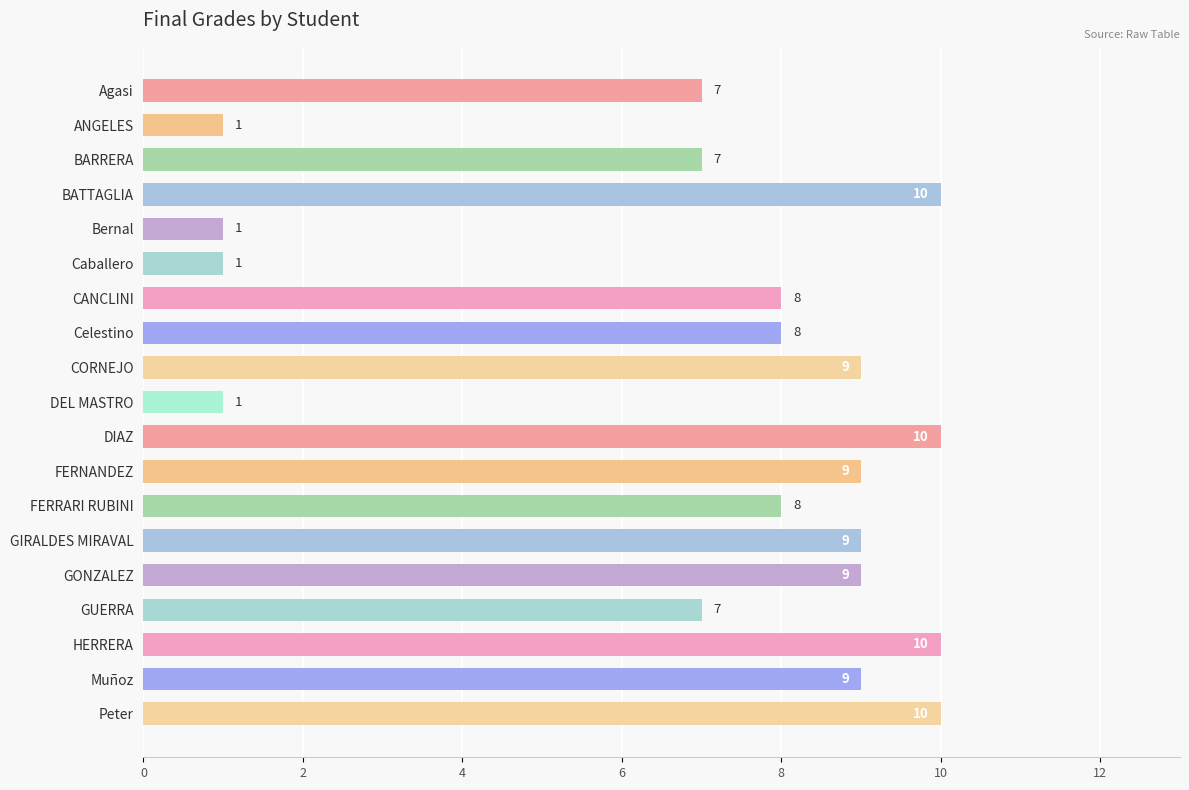

The value at FERRARI RUBINI is 13. True or false?

False